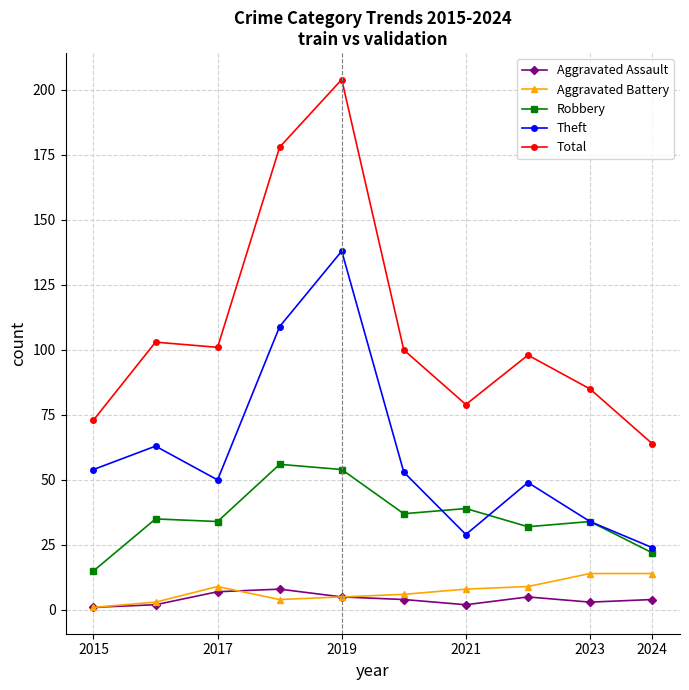

How many values in the Robbery series are below 35?

5